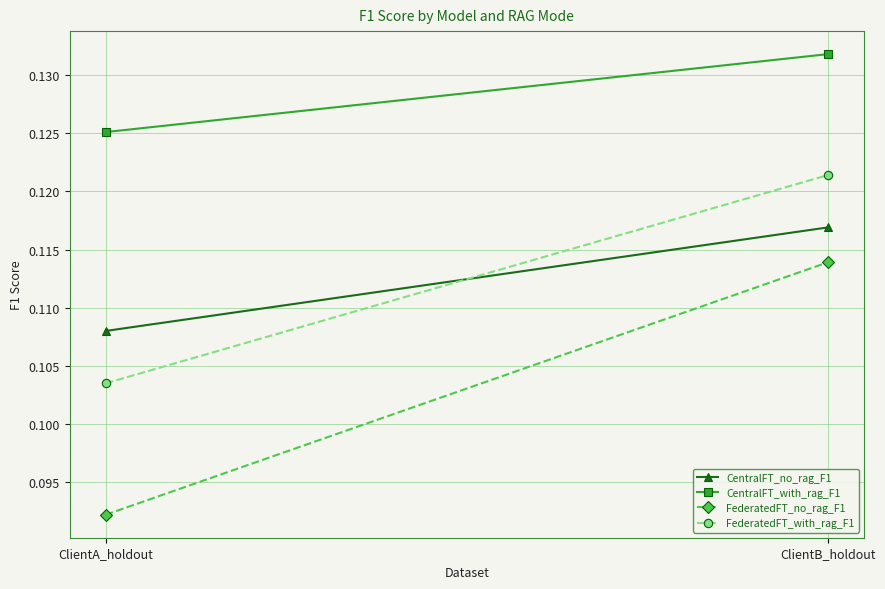

At which label is CentralFT_no_rag_F1 closest to 0?

ClientA_holdout